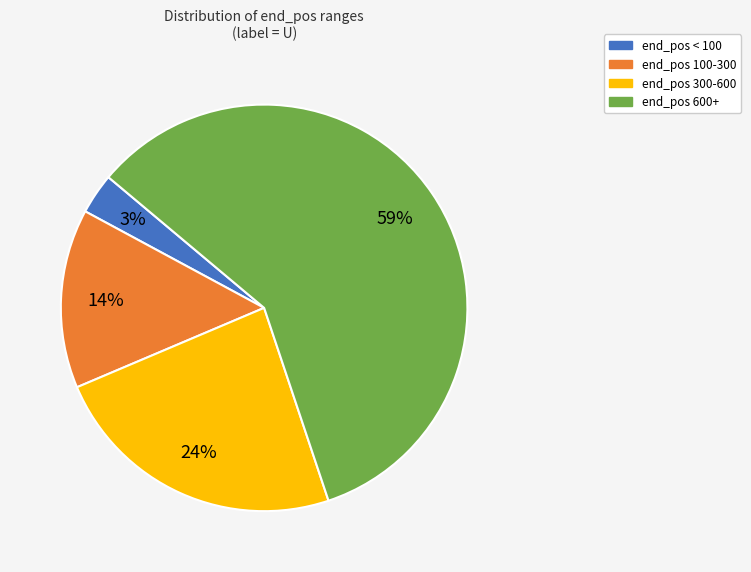

How many segments does this pie chart have?

4